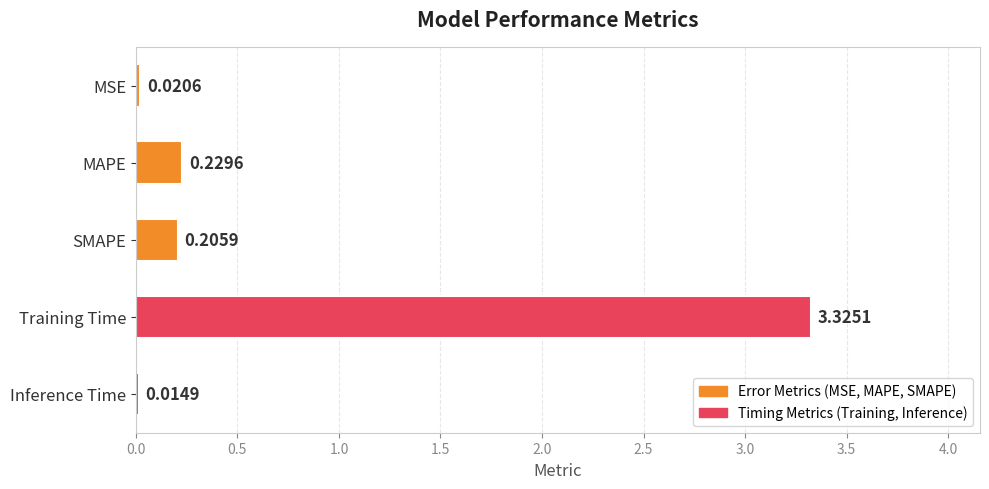

How many bars are there in total?

5